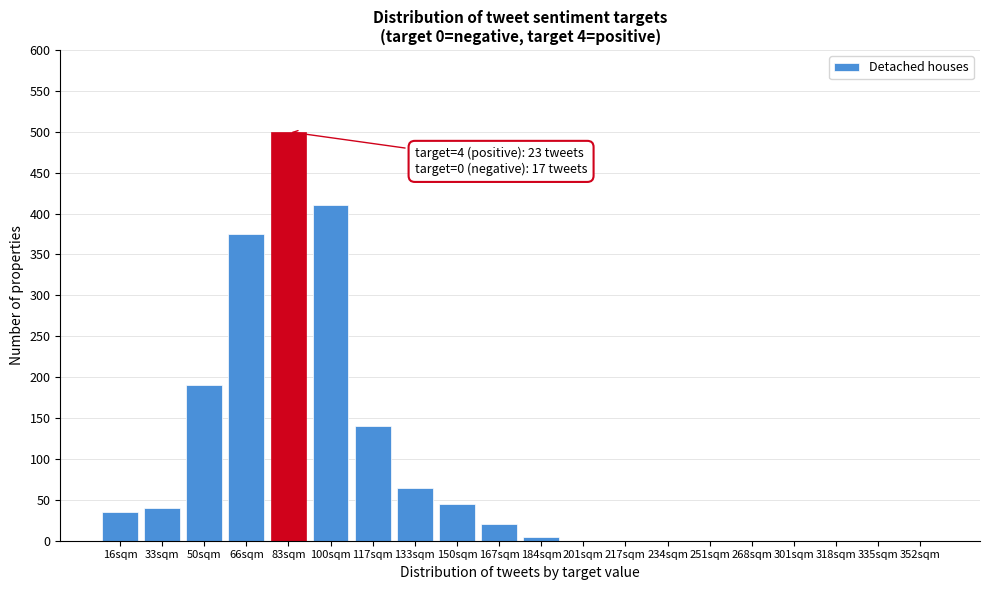

Reading left to right, list all the values displayed in this chart.

16sqm=35	33sqm=40	50sqm=190	66sqm=375	83sqm=500	100sqm=410	117sqm=140	133sqm=65	150sqm=45	167sqm=20	184sqm=5	201sqm=0	217sqm=0	234sqm=0	251sqm=0	268sqm=0	301sqm=0	318sqm=0	335sqm=0	352sqm=0